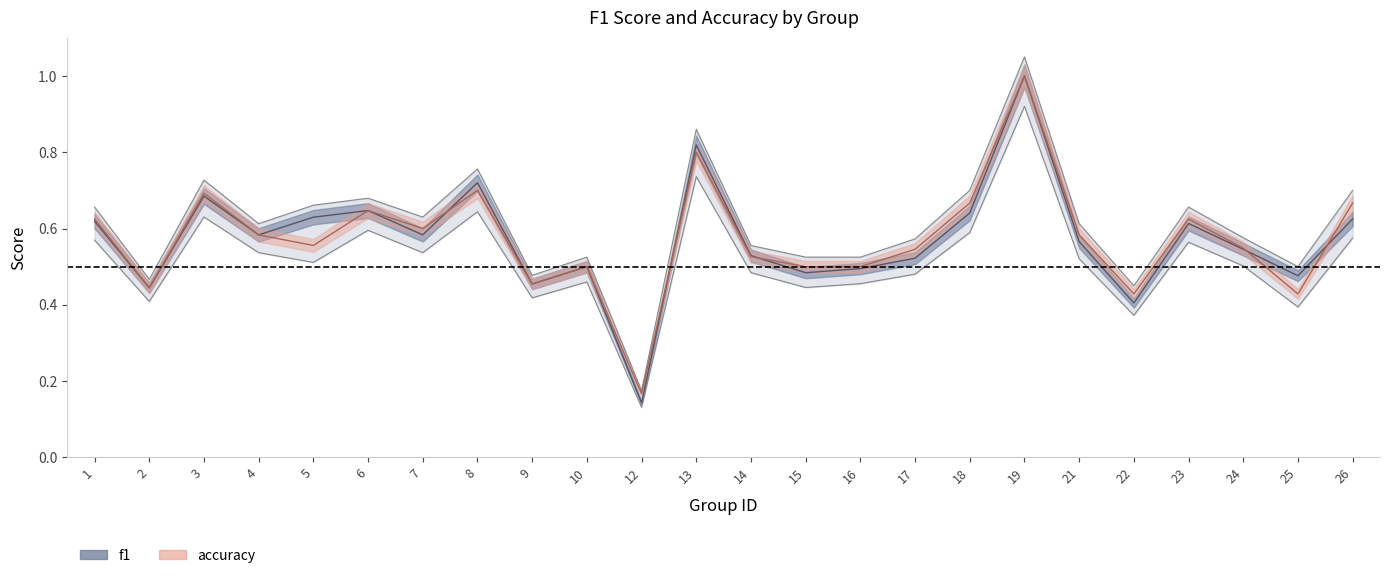

Reading left to right, extract all data points from this chart.

f1: 1=0.6	2=0.4	3=0.7	4=0.6	5=0.6	6=0.6	7=0.6	8=0.7	9=0.5	10=0.5	12=0.1	13=0.8	14=0.5	15=0.5	16=0.5	17=0.5	18=0.6	19=1.0	21=0.6	22=0.4	23=0.6	24=0.5	25=0.5	26=0.6
accuracy: 1=0.6	2=0.4	3=0.7	4=0.6	5=0.6	6=0.6	7=0.6	8=0.7	9=0.5	10=0.5	12=0.2	13=0.8	14=0.5	15=0.5	16=0.5	17=0.5	18=0.7	19=1.0	21=0.6	22=0.4	23=0.6	24=0.5	25=0.4	26=0.7